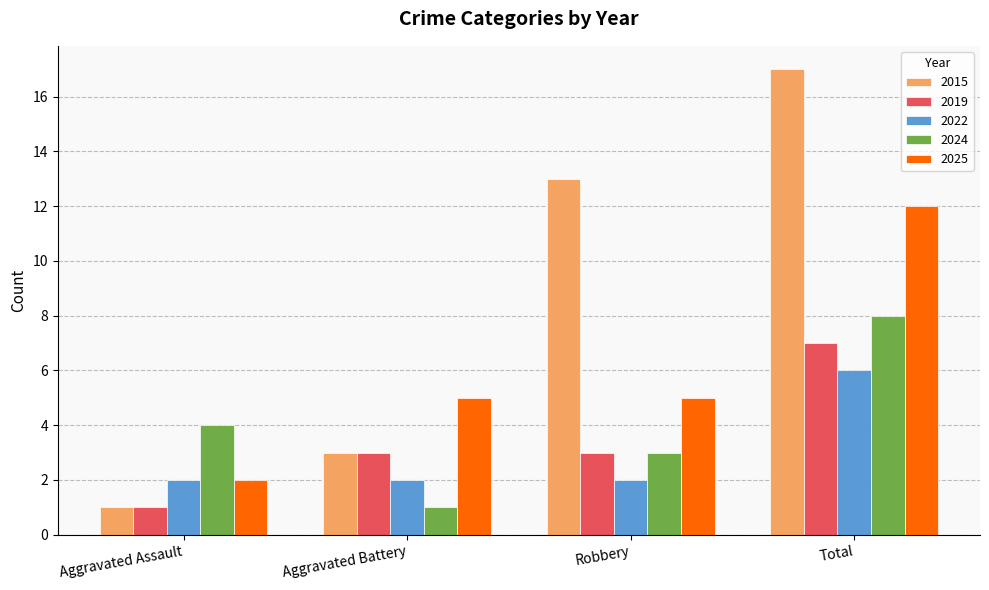

At which label does 2025 reach its minimum?

Aggravated Assault